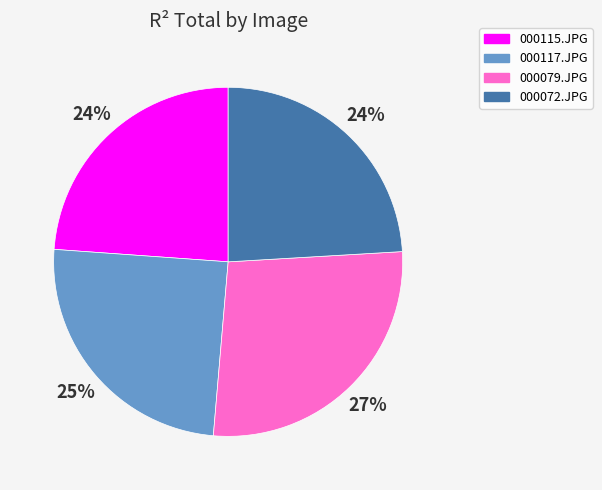

Is there a majority slice in this chart?

No